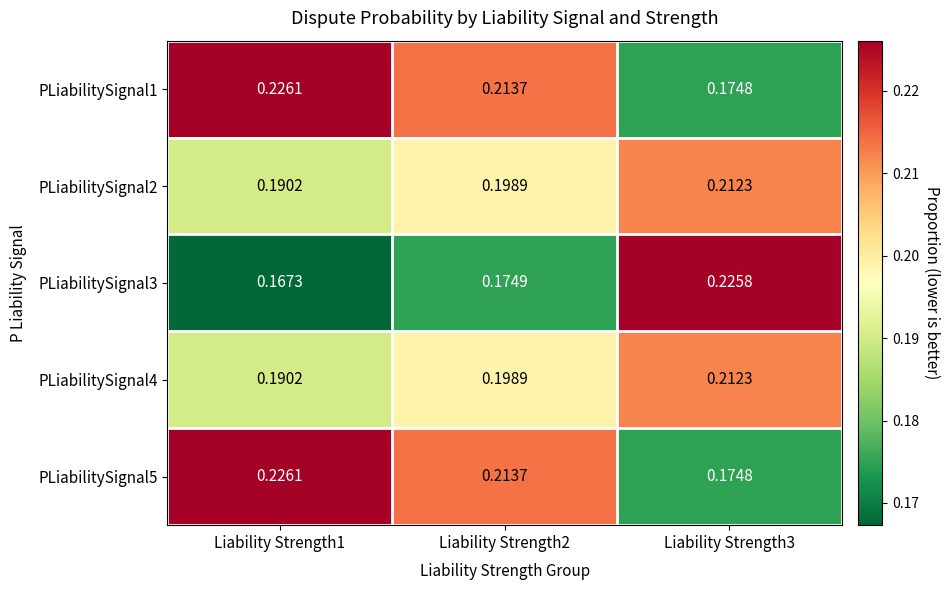

Is the value of PLiabilitySignal5 at Liability Strength3 greater than the value of PLiabilitySignal2 at Liability Strength1?

No